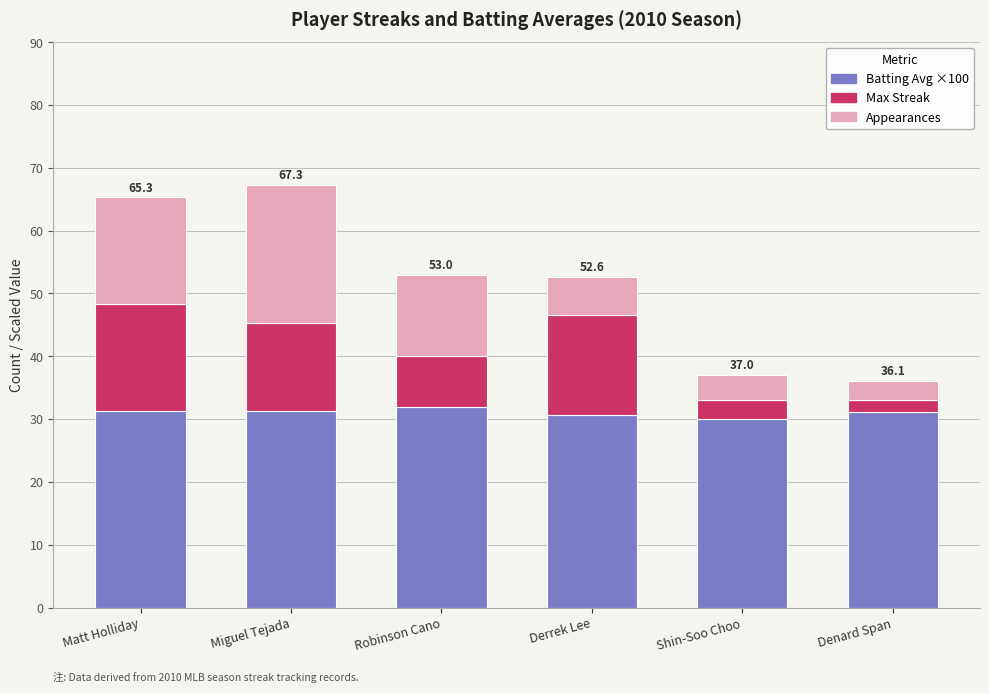

What is the average value of the Batting Avg ×100 series?

31.1